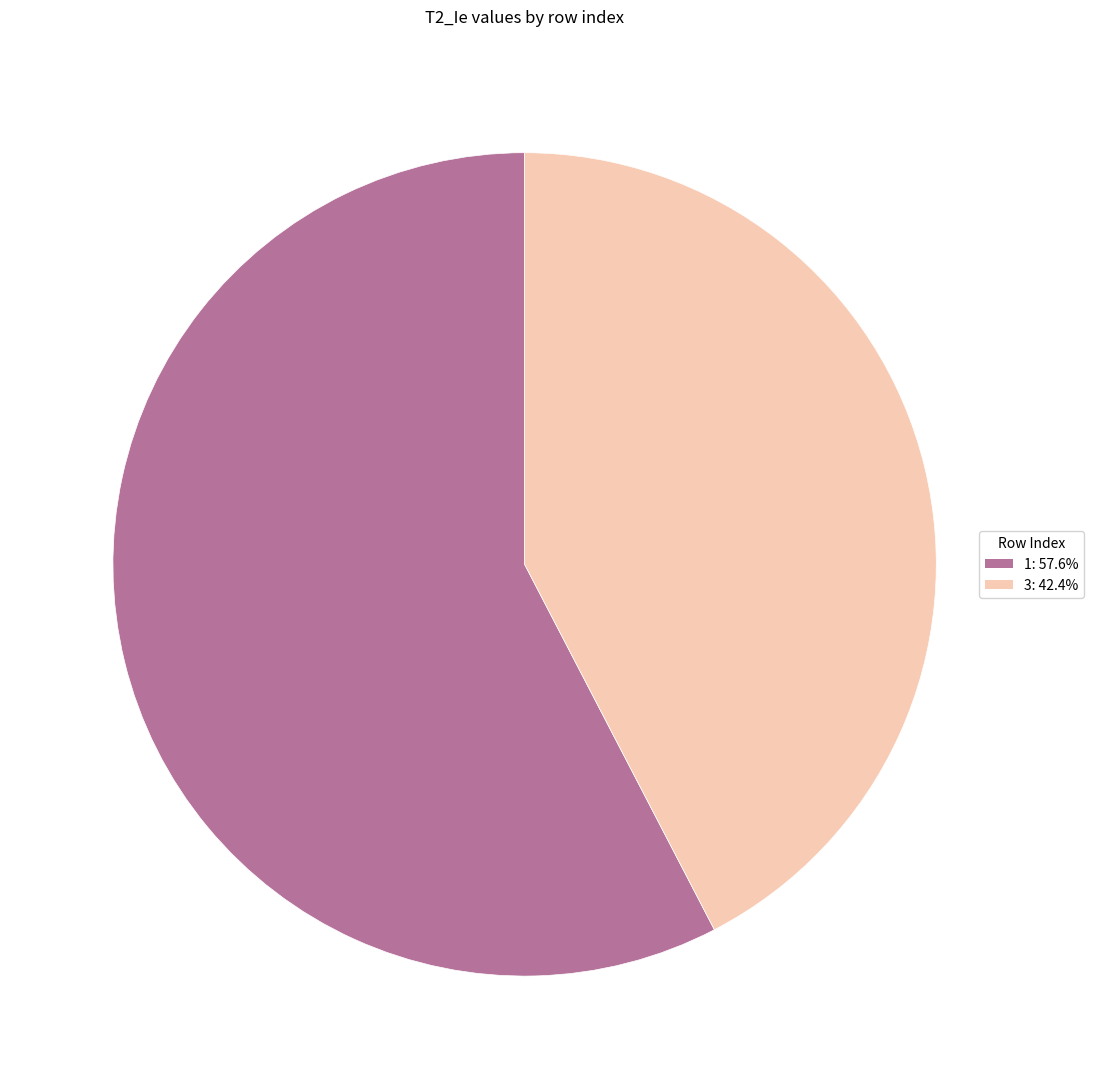

Which slice represents more than half of the pie?

1